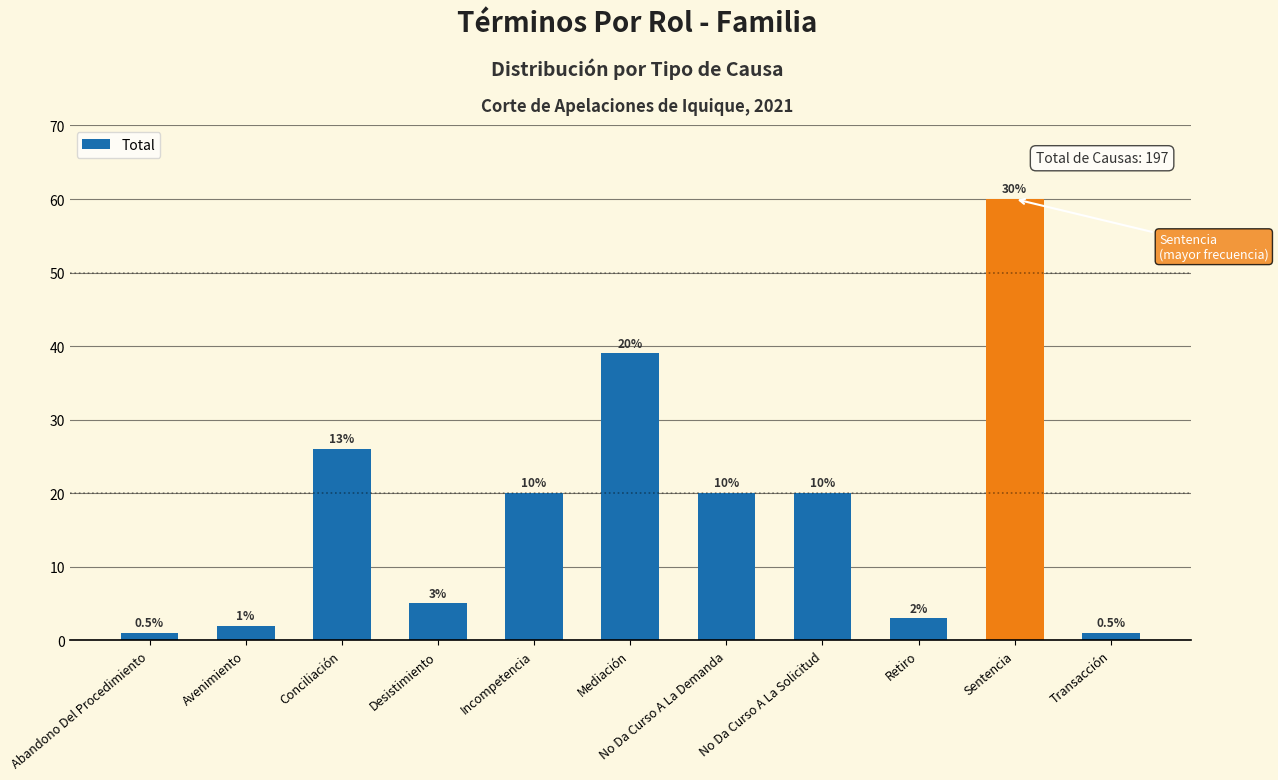

Which label corresponds to the smallest value in the chart?

Abandono Del Procedimiento